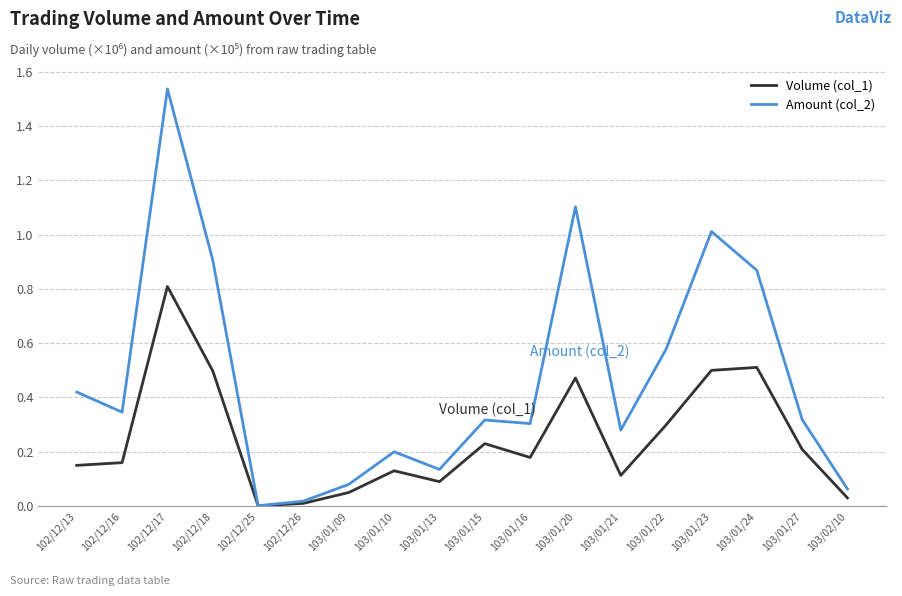

At 103/01/23, list the series in order from largest to smallest.

Amount (col_2), Volume (col_1)